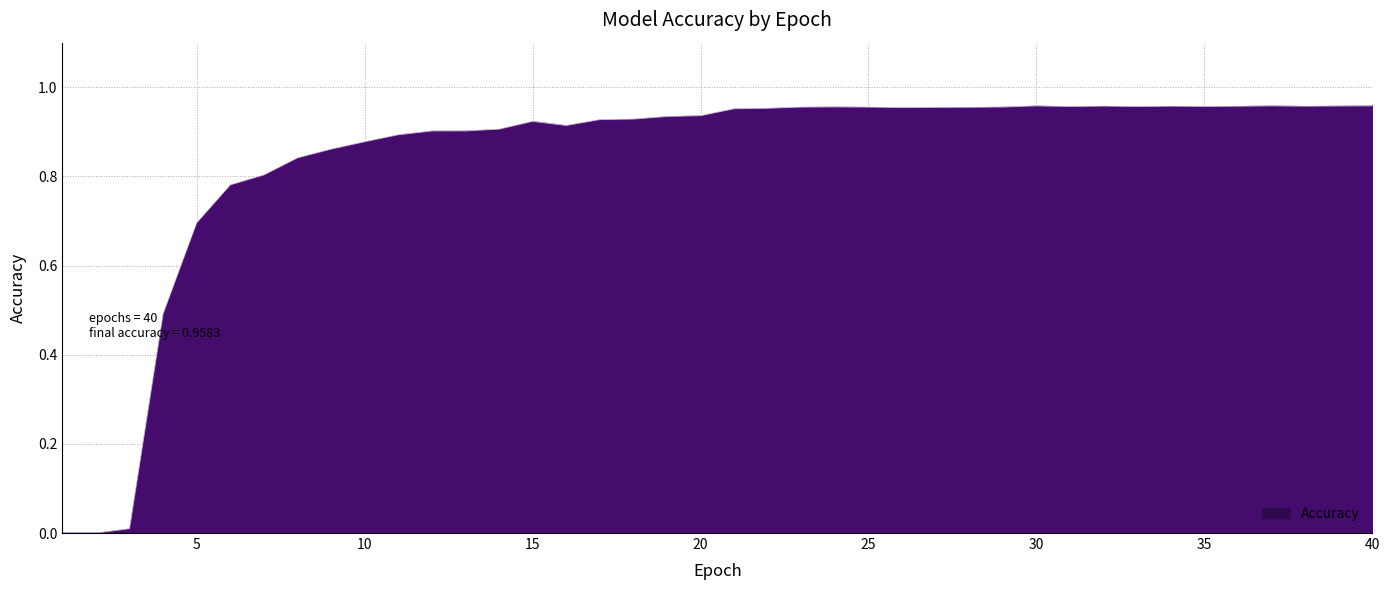

How many lines are shown in the chart?

1